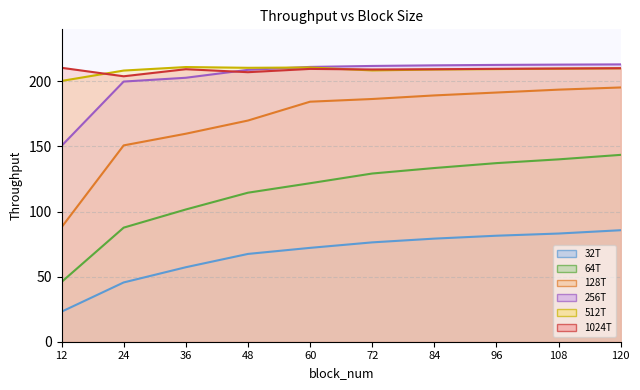

True or false: 128T and 32T cross at least once.

False